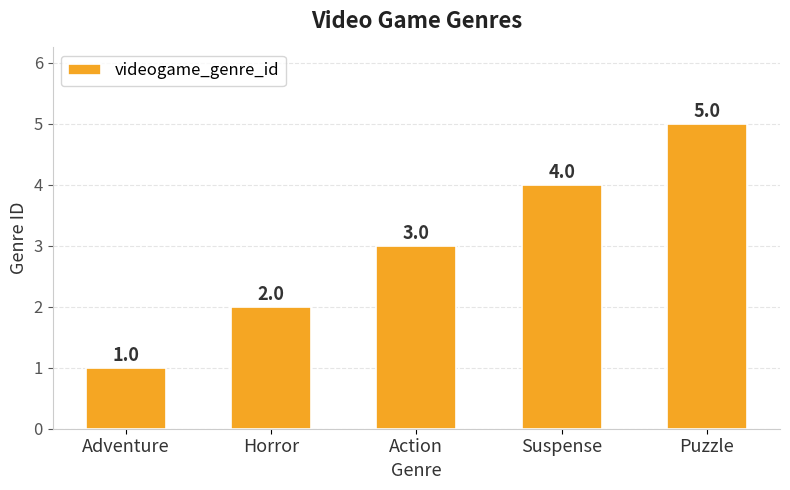

Rank the categories by value from highest to lowest.

Puzzle, Suspense, Action, Horror, Adventure